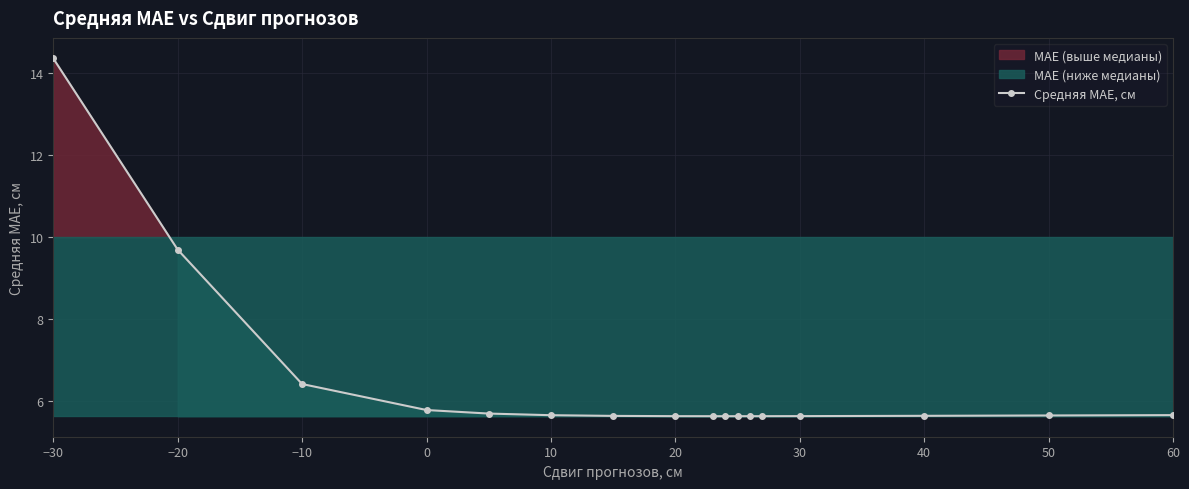

At which label is Средняя MAE, см closest to 9?

−20